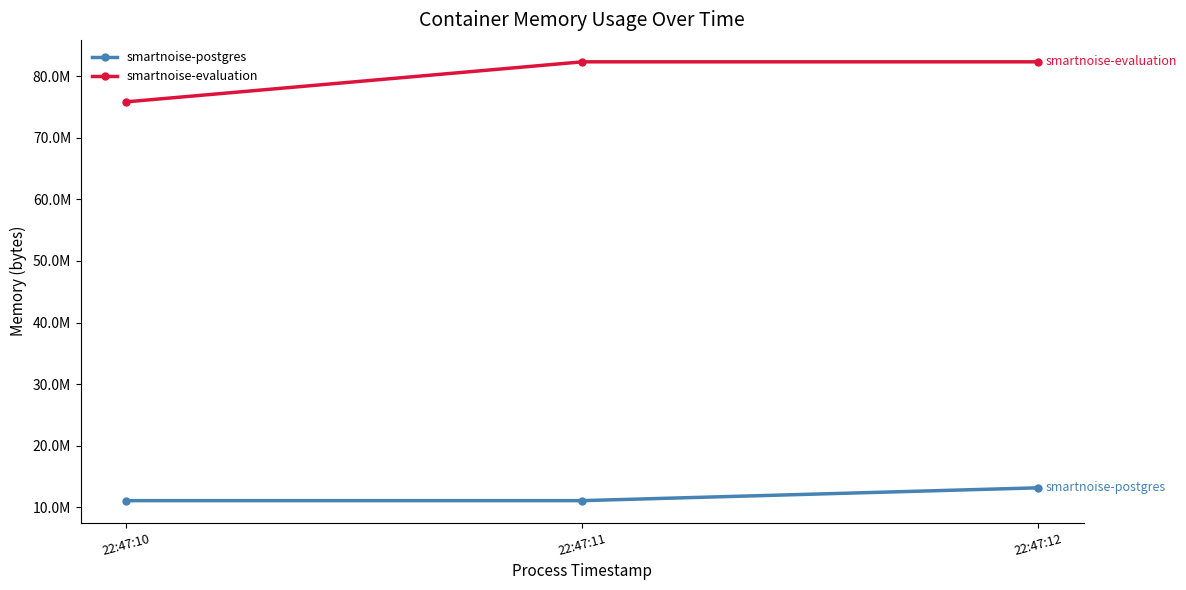

Does the chart display data point markers on the line(s)?

Yes